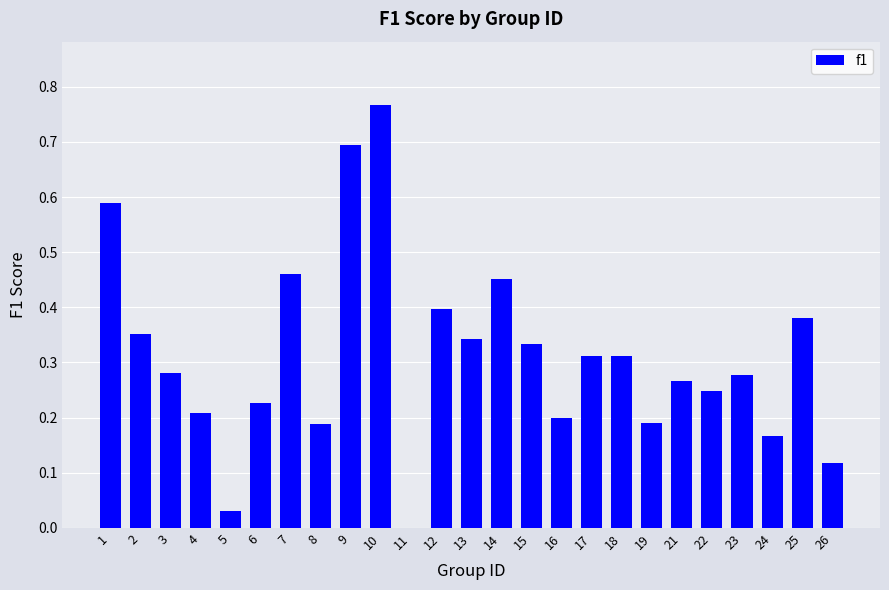

True or false: the data shows 0.5 at 2.

False